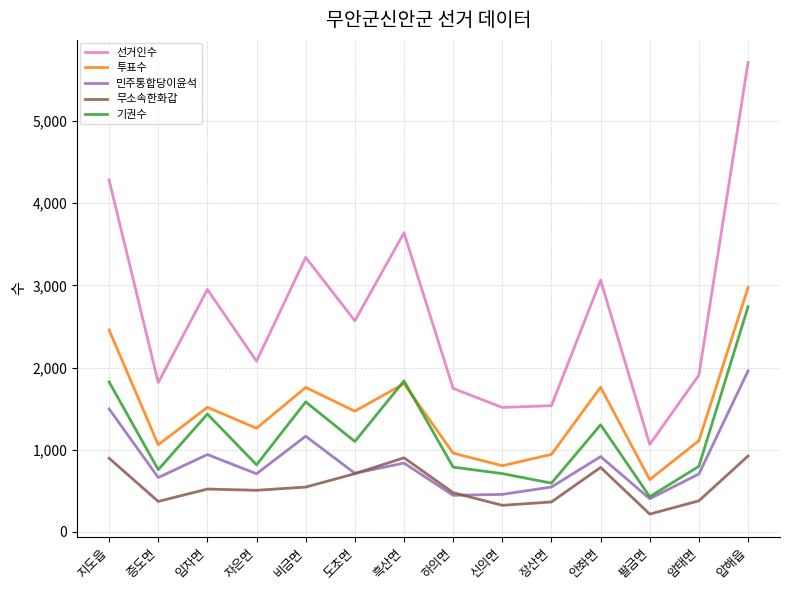

Which series changed the most between 임자면 and 하의면?

선거인수